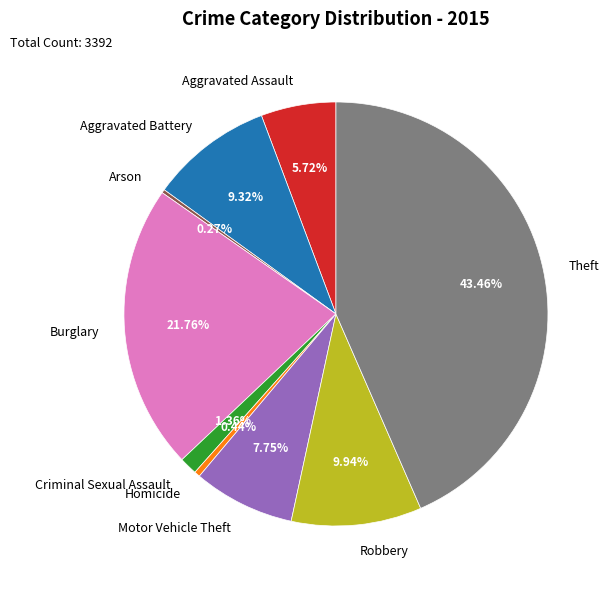

To the nearest percent, what is the average slice percentage?

11%